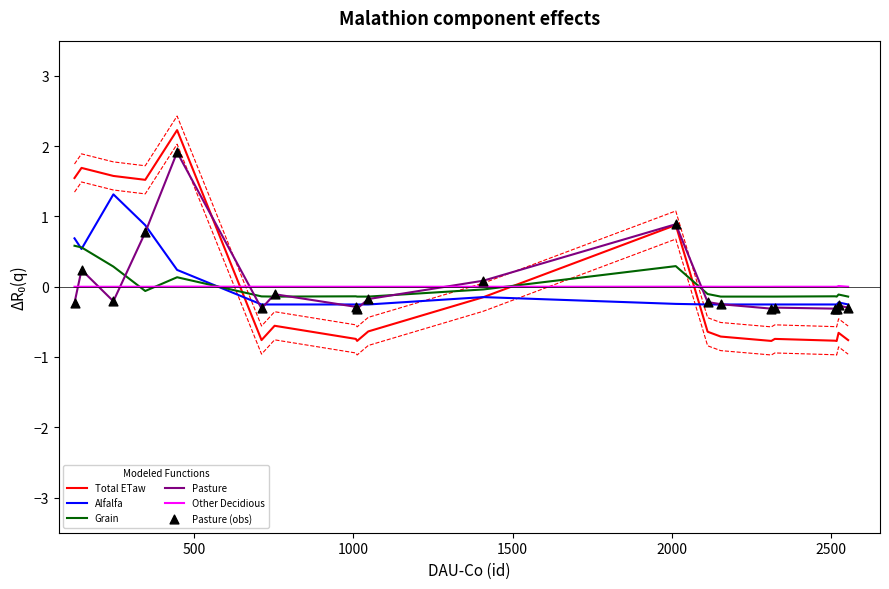

Which series contains the highest Y value?

Total ETaw